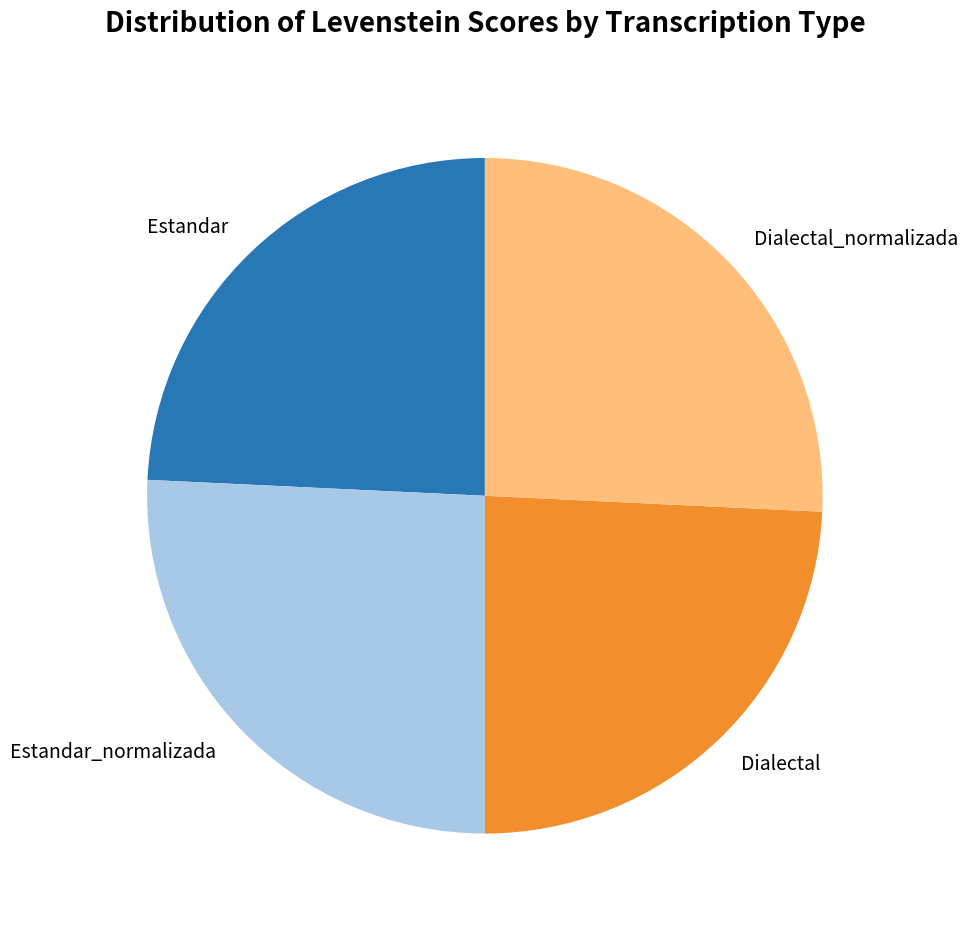

Does Estandar_normalizada account for over 50% of the chart?

No